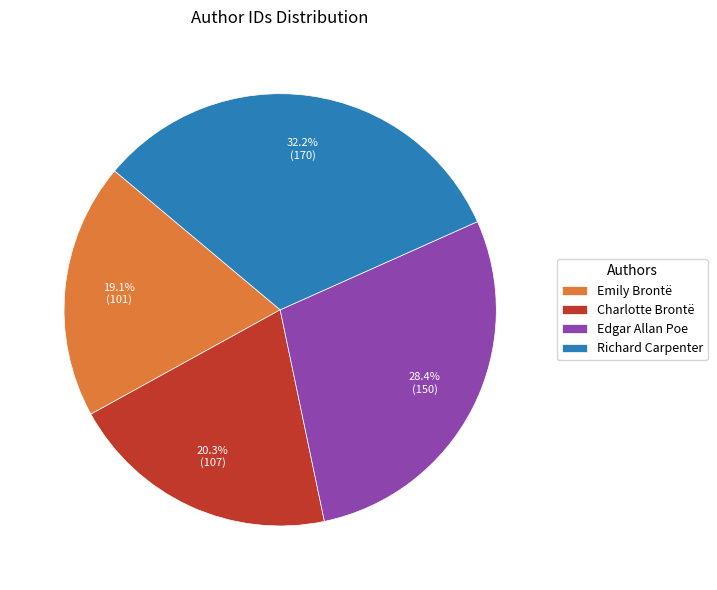

To the nearest percent, what portion does Richard Carpenter represent?

32%